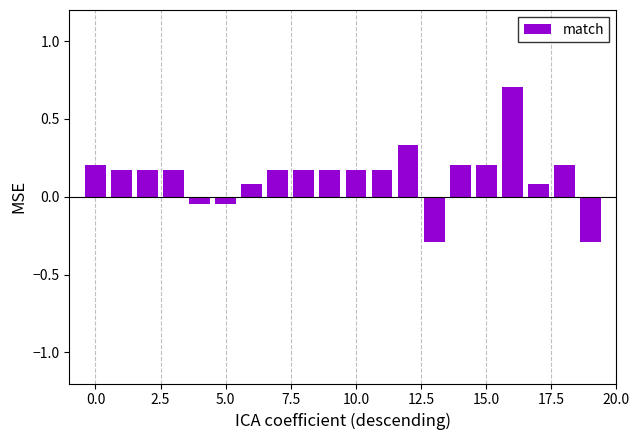

How many values are below zero?

4